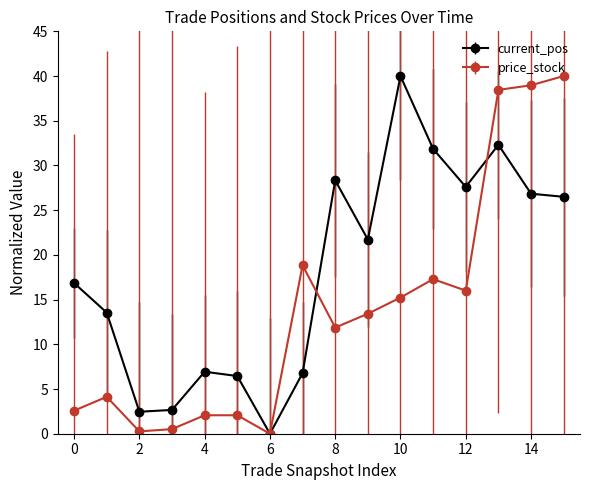

Which series has the largest total across all categories?

current_pos